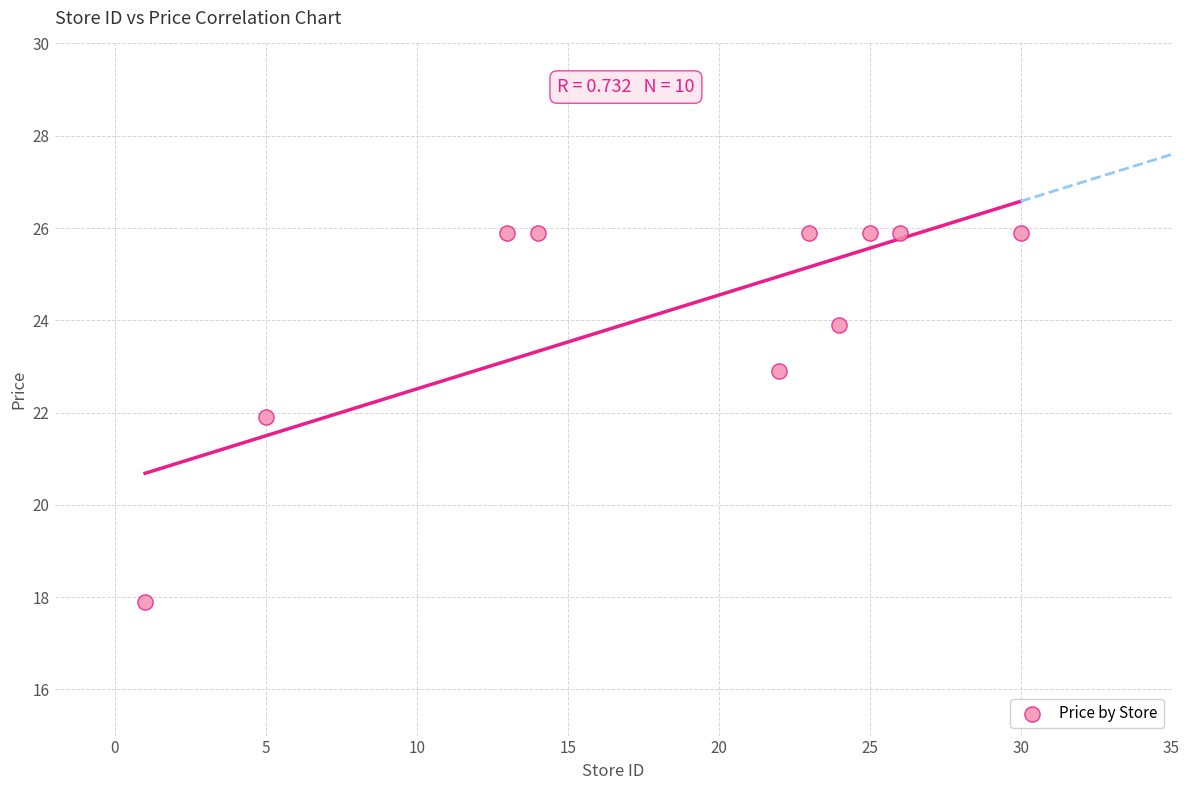

What Y value in the scatter plot is closest to 21?

21.9